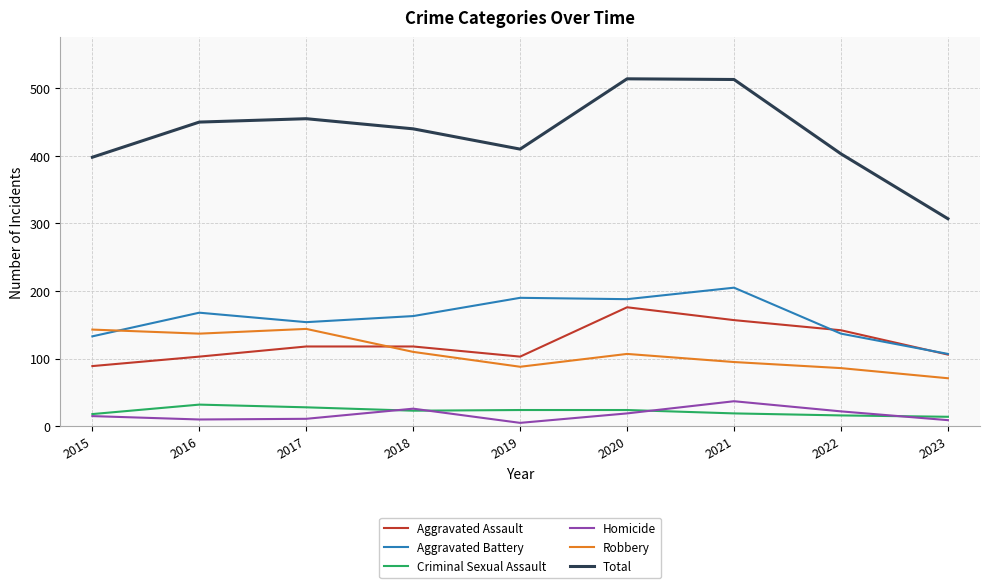

The Robbery series shows 123 at 2019. True or false?

False